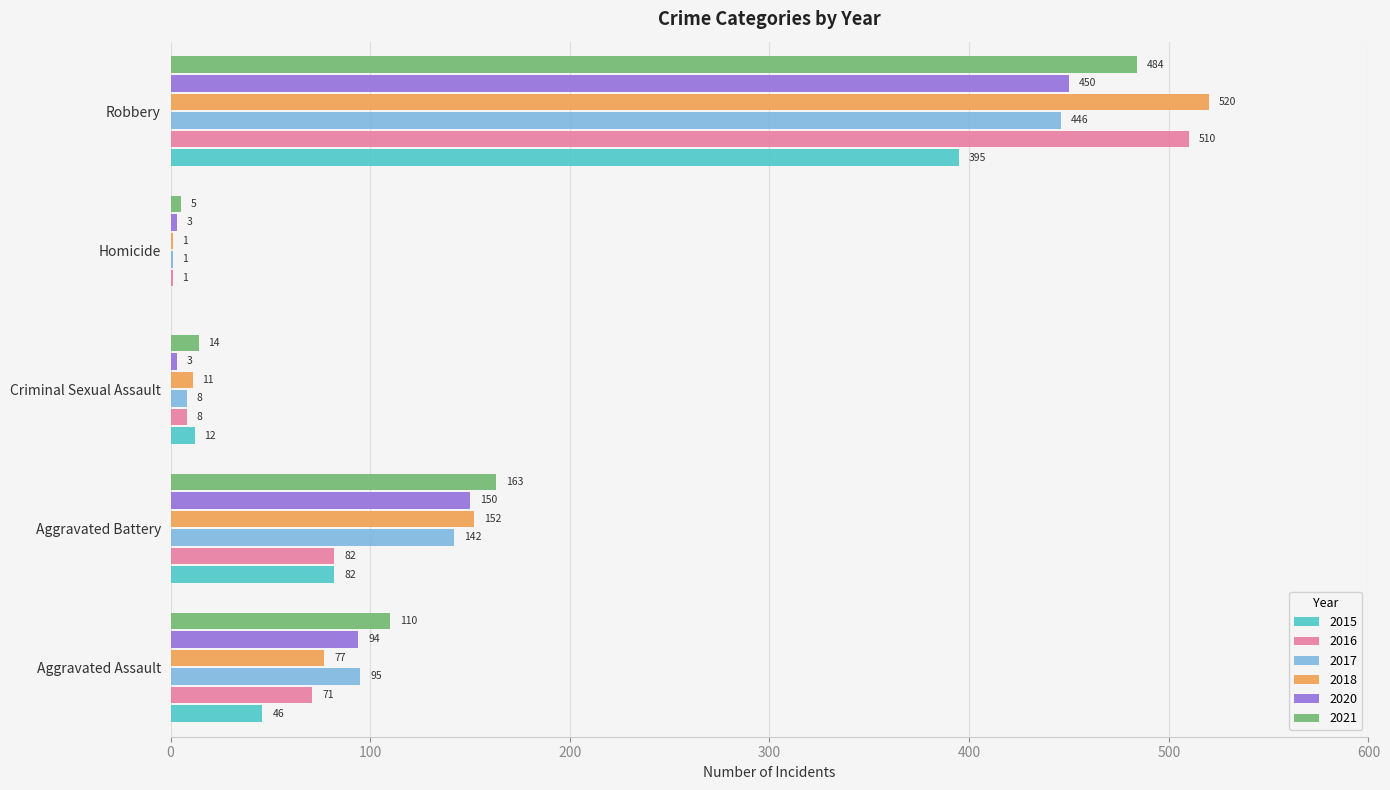

Between Criminal Sexual Assault and Robbery, which series saw the biggest shift?

2018